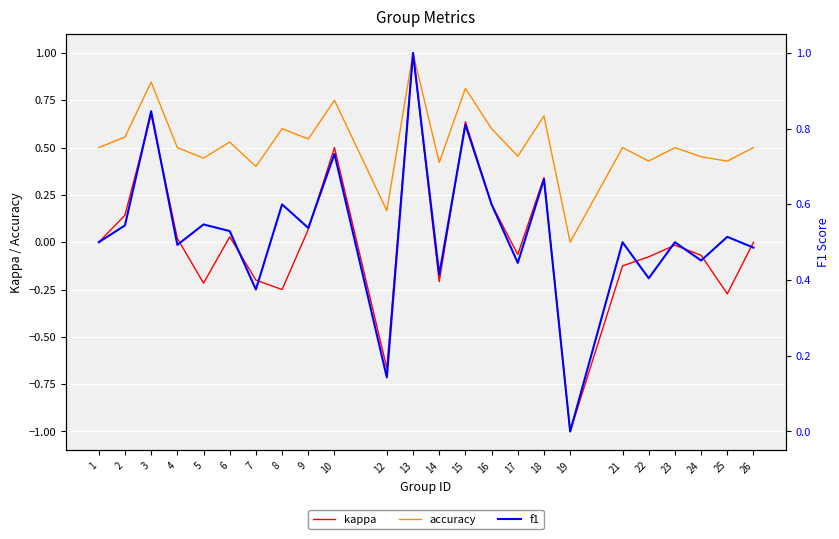

What value does the f1 series have at 14?

0.4